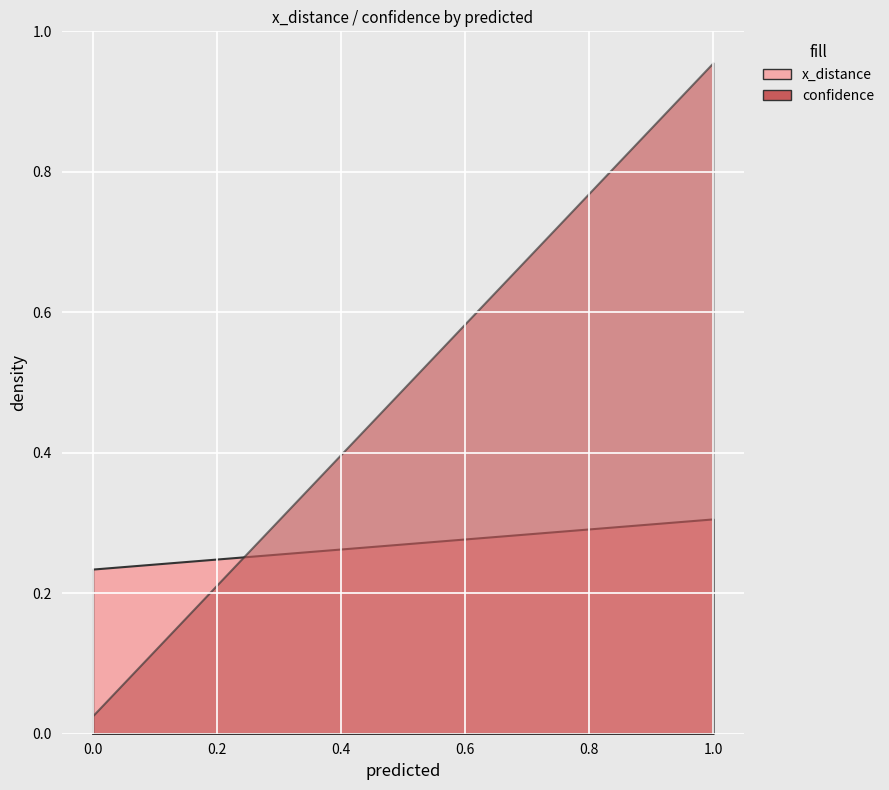

Which series ends up on top after the final intersection of x_distance and confidence?

x_distance